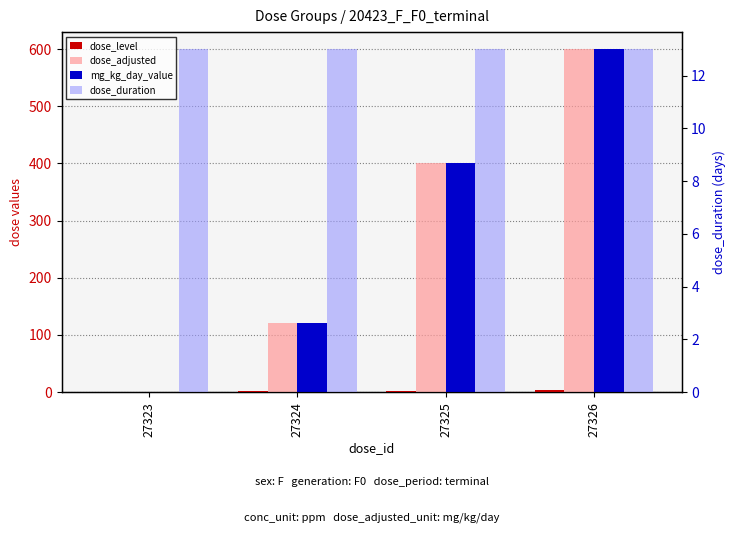

What are all the series names shown in the legend?

dose_level, dose_adjusted, mg_kg_day_value, dose_duration